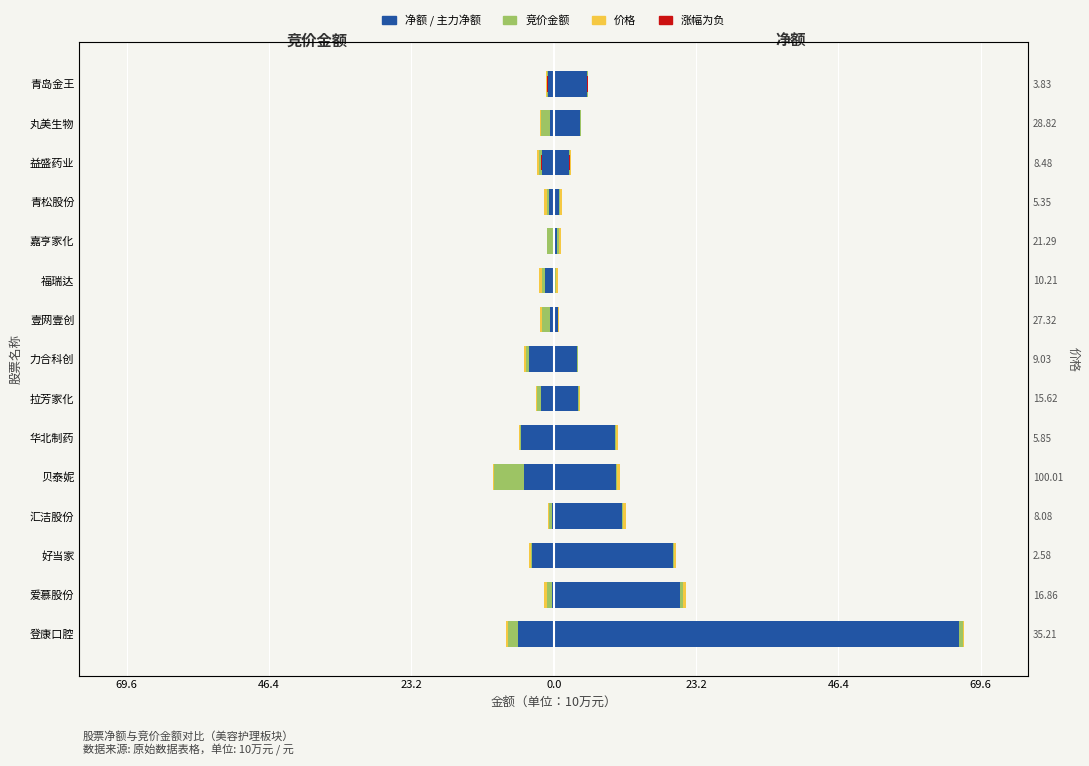

What is the difference between the maximum and minimum values in the 净额(右) series?

65.7